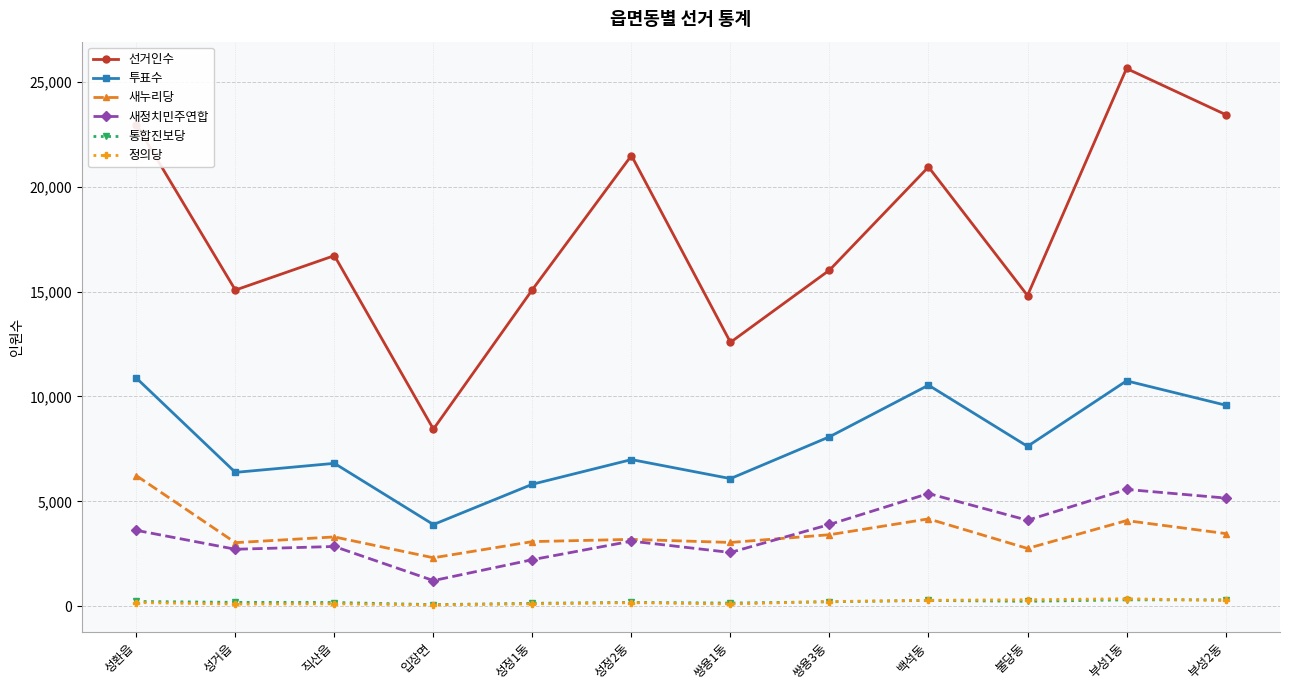

At which label does 새정치민주연합 reach its minimum?

입장면